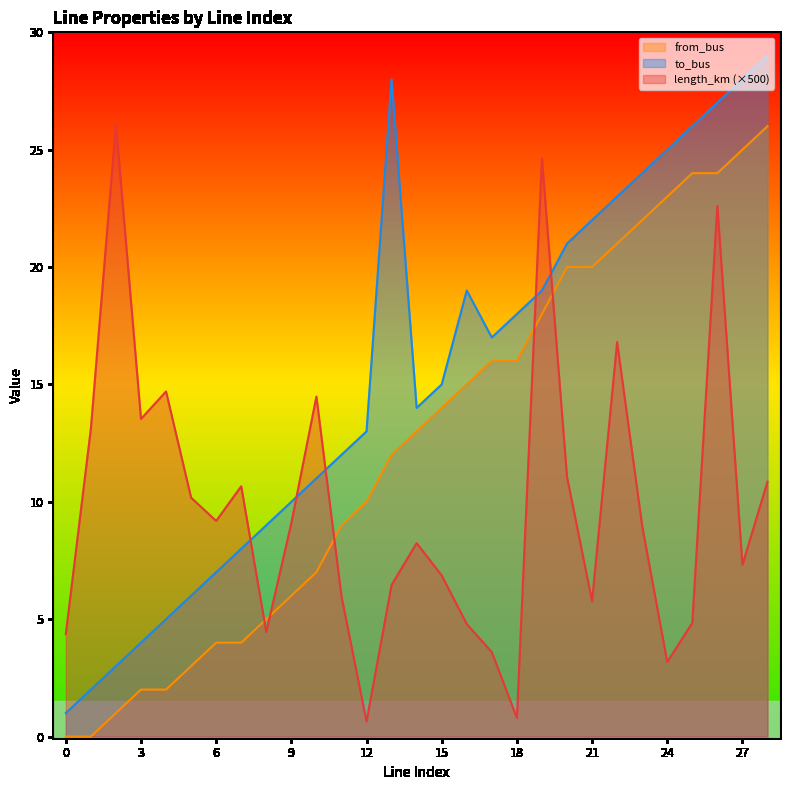

Is the value of length_km at 16 greater than the value of from_bus at 14?

No